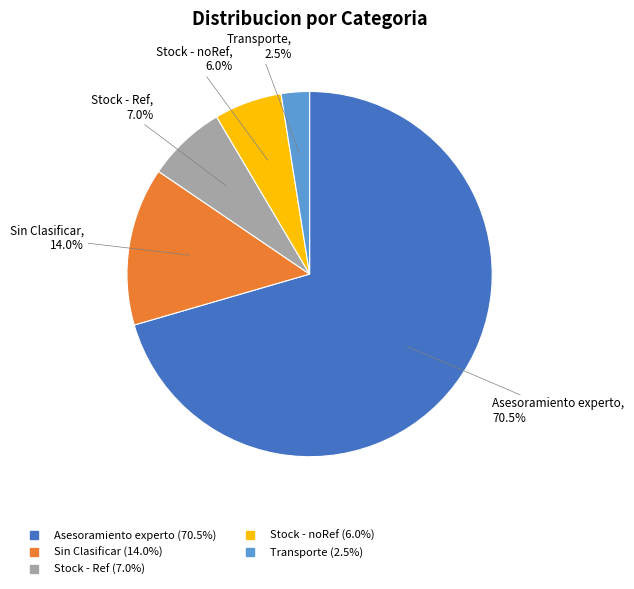

Which slice is the smallest?

Transporte